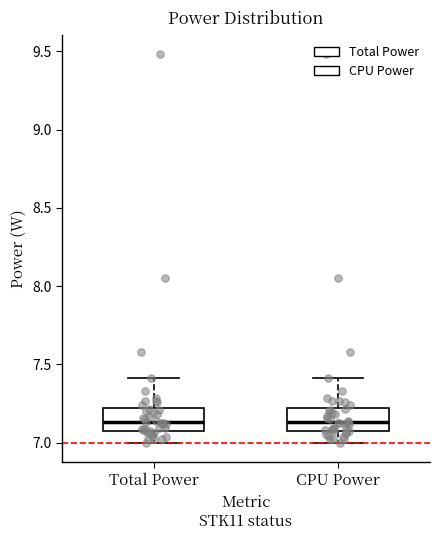

Reading left to right, transcribe this box plot: for each box, give where its median line is, the range the box spans, and where its two whiskers end, as read against the y-axis. The values are not printed on the chart, so give them approximately, as read against the axis.

Total Power: median 7.15, box 7.10 to 7.20, whiskers 7.00 to 7.40
CPU Power: median 7.15, box 7.10 to 7.20, whiskers 7.00 to 7.40